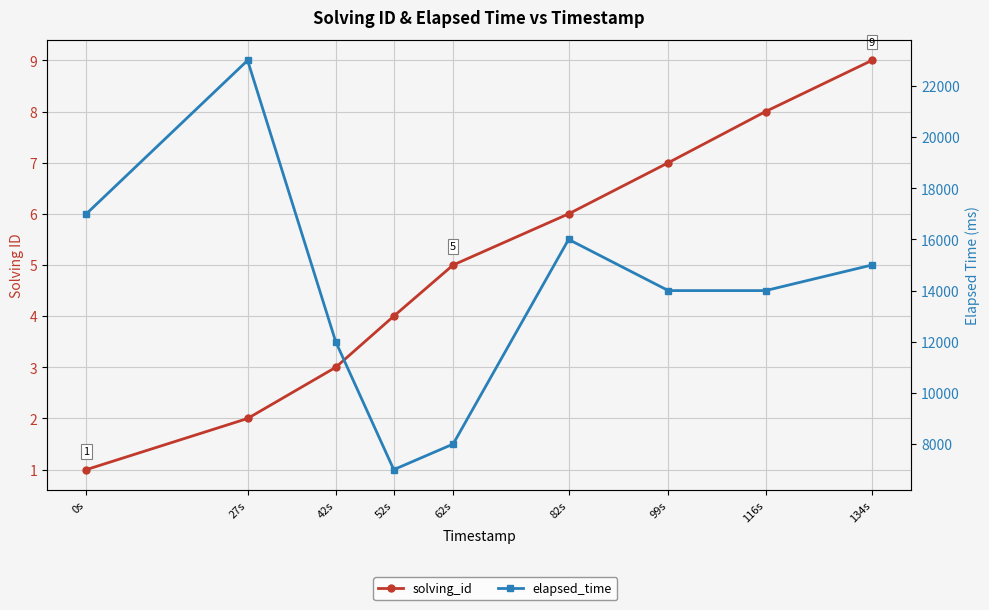

What is the minimum value shown in the chart?

1